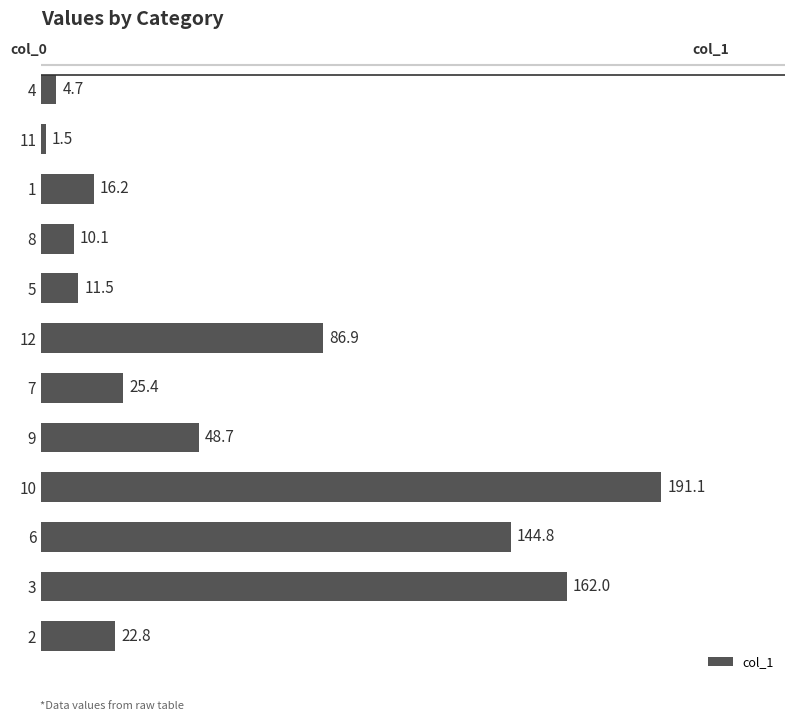

List the labels in order of value, smallest first.

11, 4, 8, 5, 1, 2, 7, 9, 12, 6, 3, 10